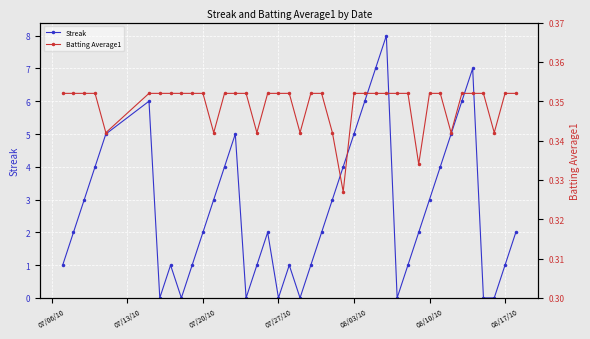

What is the highest value of the Streak series?

8